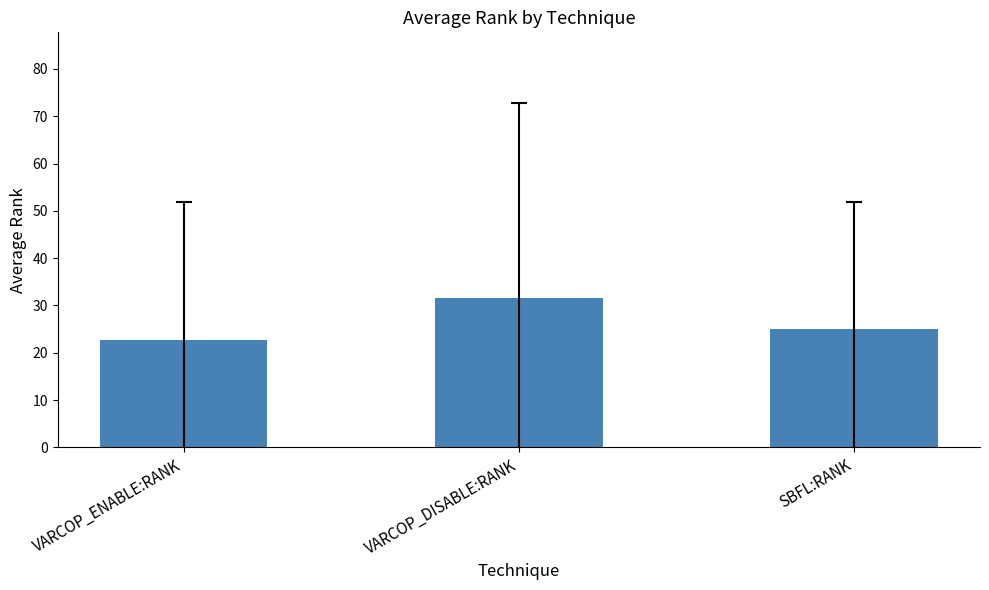

At which category does the chart reach its minimum across all series?

VARCOP_ENABLE:RANK